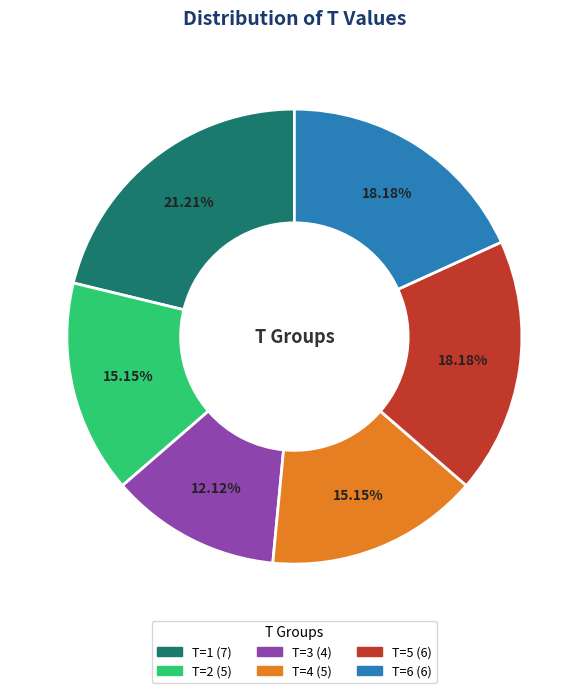

What portion of the pie excludes T=1?

78.8%